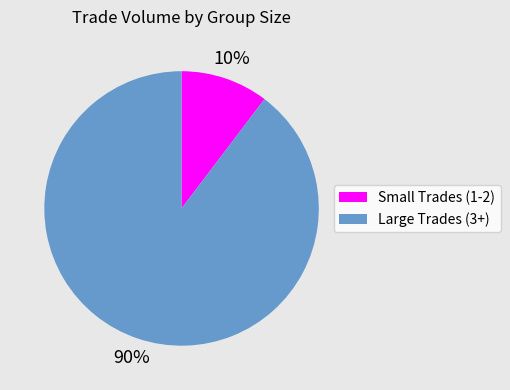

To the nearest percent, what is the average slice percentage?

50%